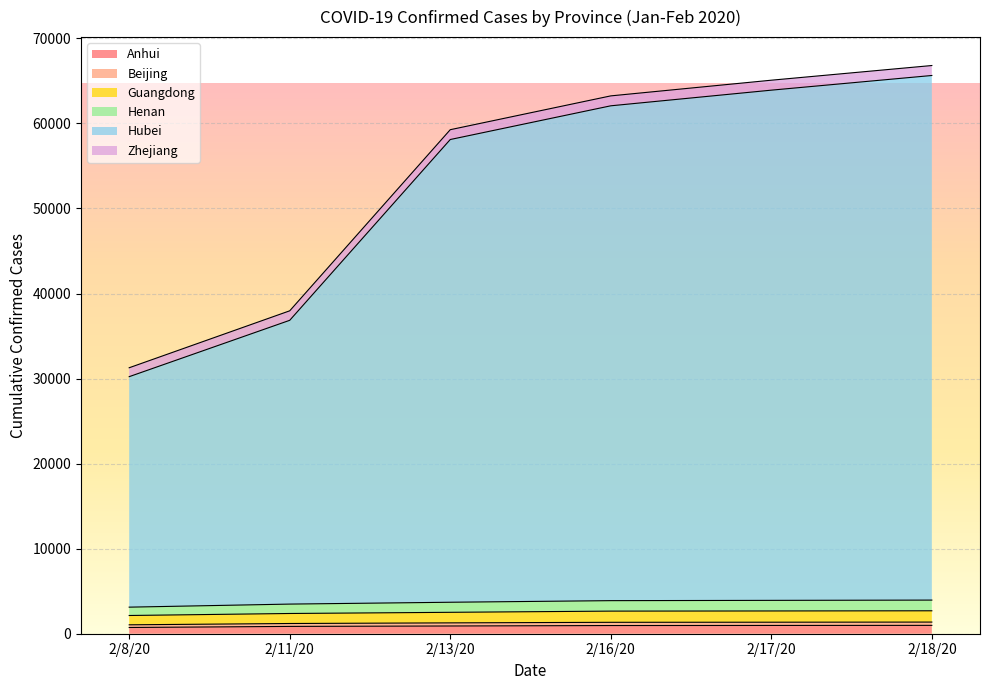

At which category does the chart reach its minimum across all series?

2/8/20